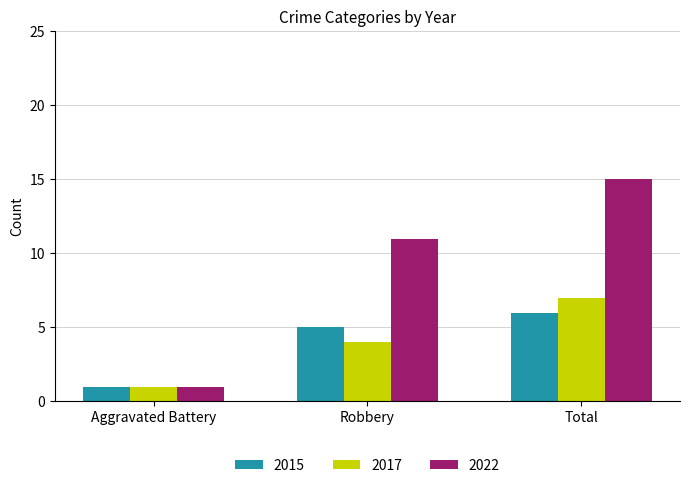

Which series has the largest range (max minus min)?

2022